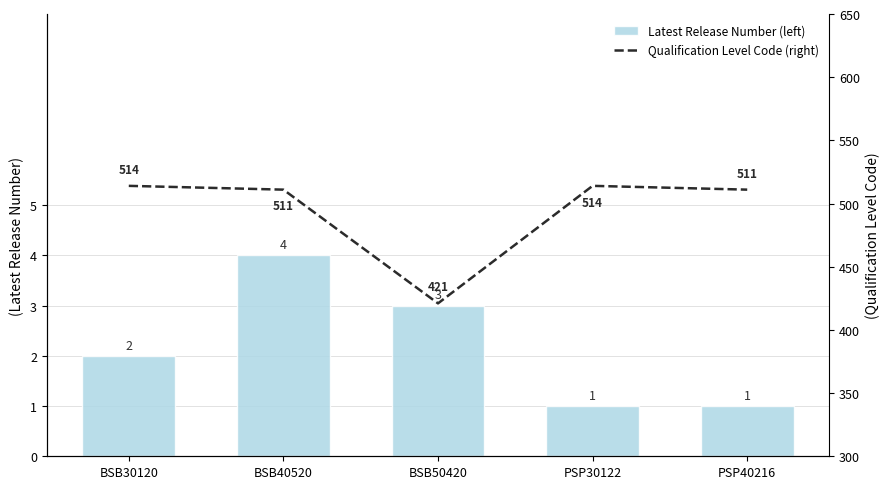

Count the number of categories in the chart.

5